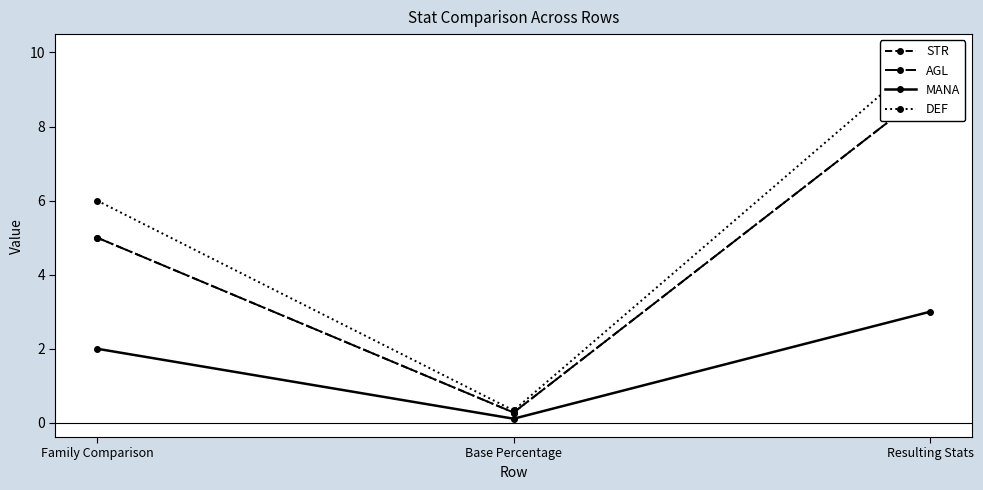

Which series has the widest spread of values?

DEF